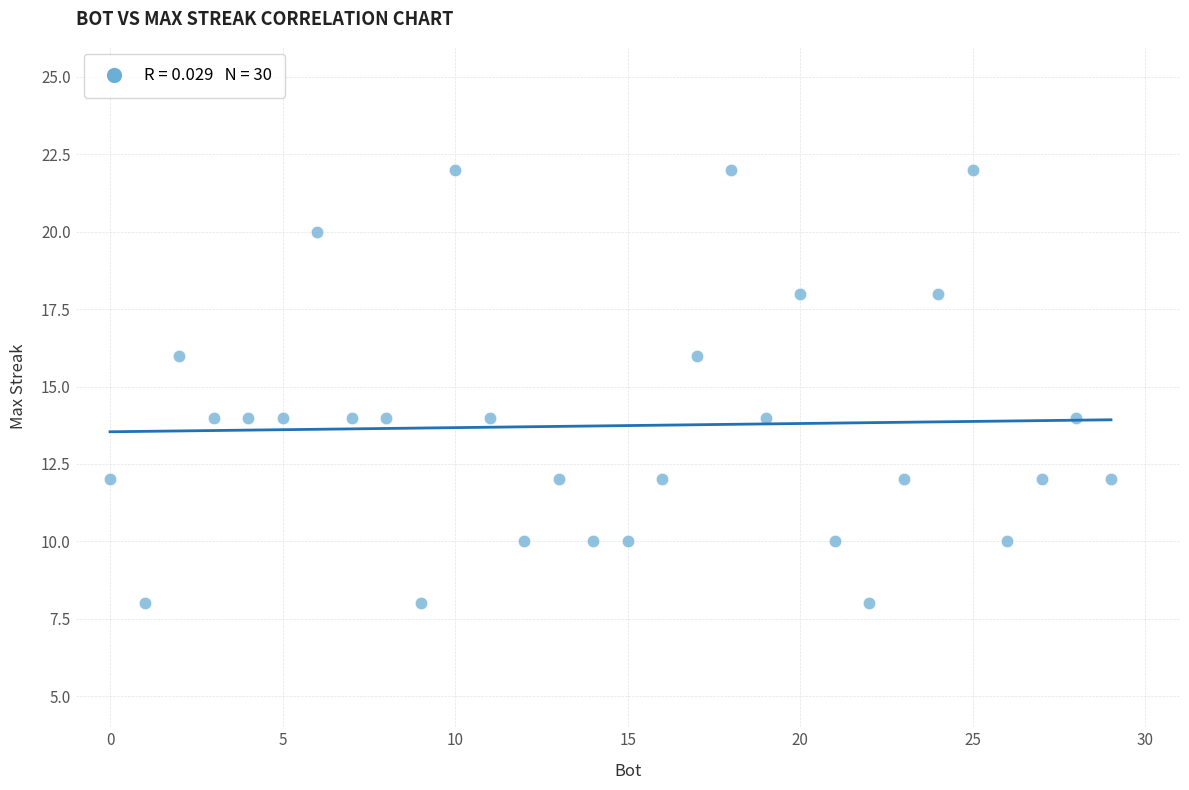

What is the range of Y values (max minus min)?

14